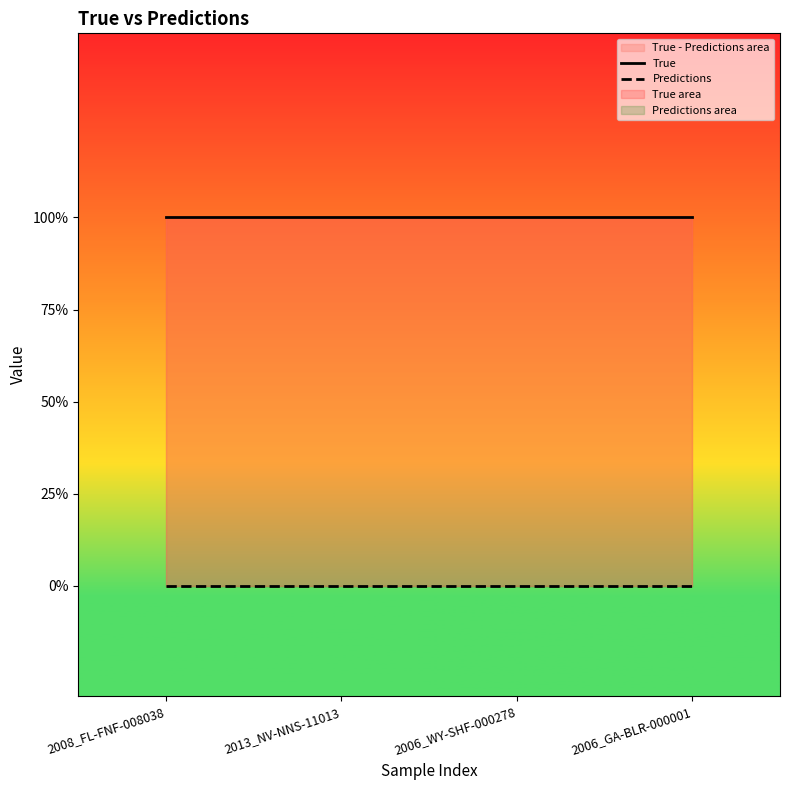

True or false: Predictions and True intersect in this chart.

False